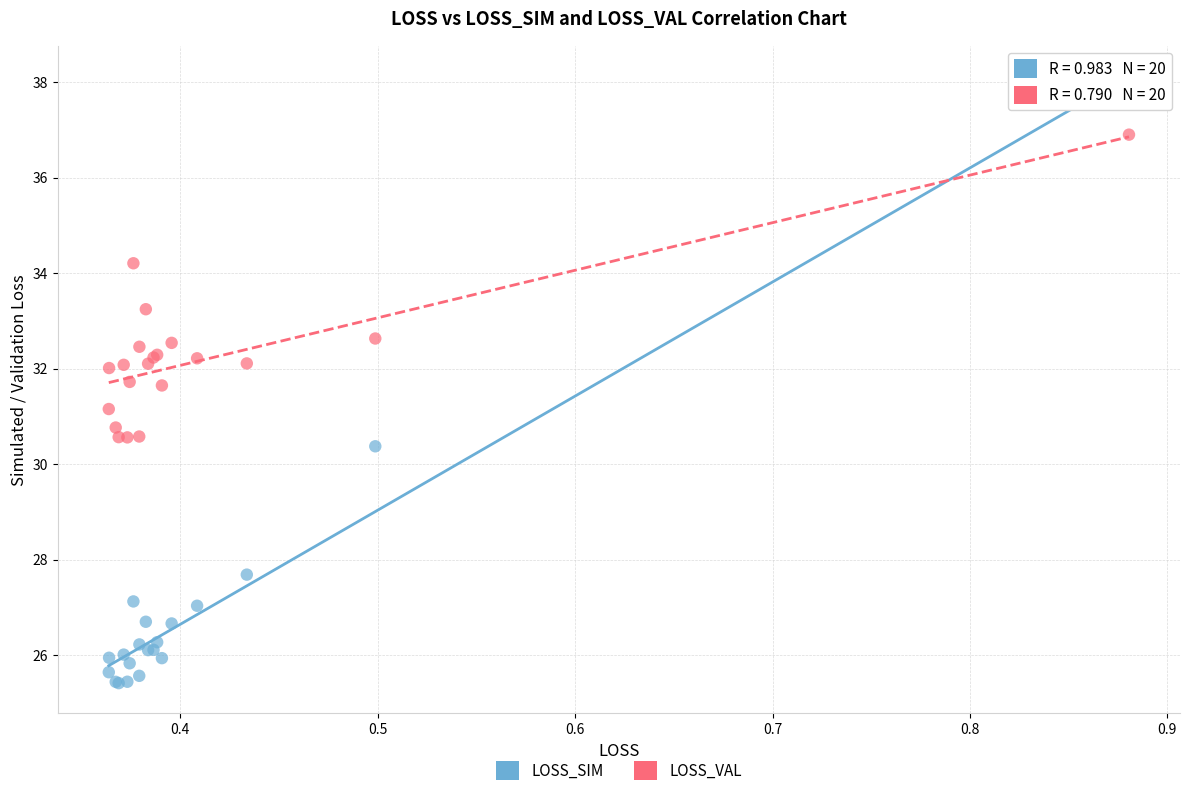

Which series reaches the minimum Y coordinate?

LOSS_SIM